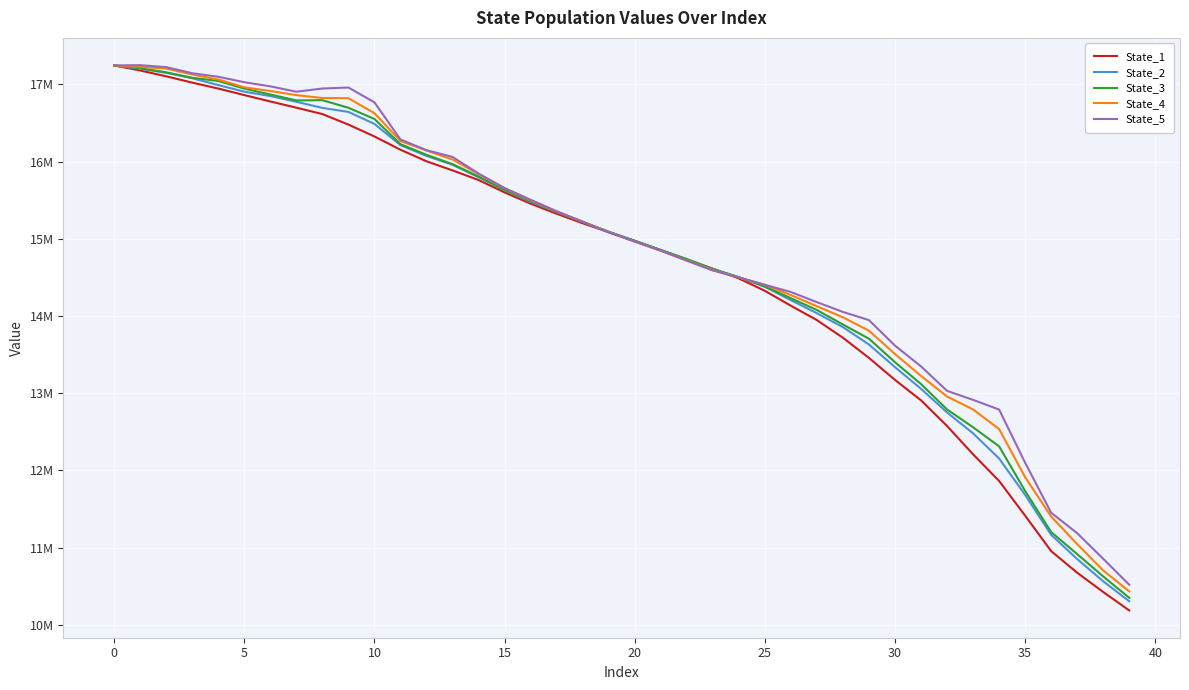

Is this an area chart (filled region under the line)?

No